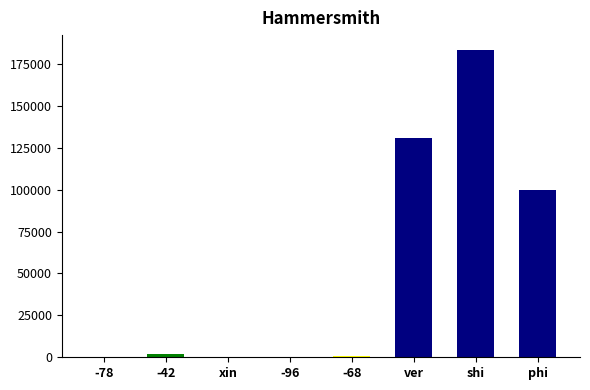

What is the difference between the values at -42 and -68?

1125